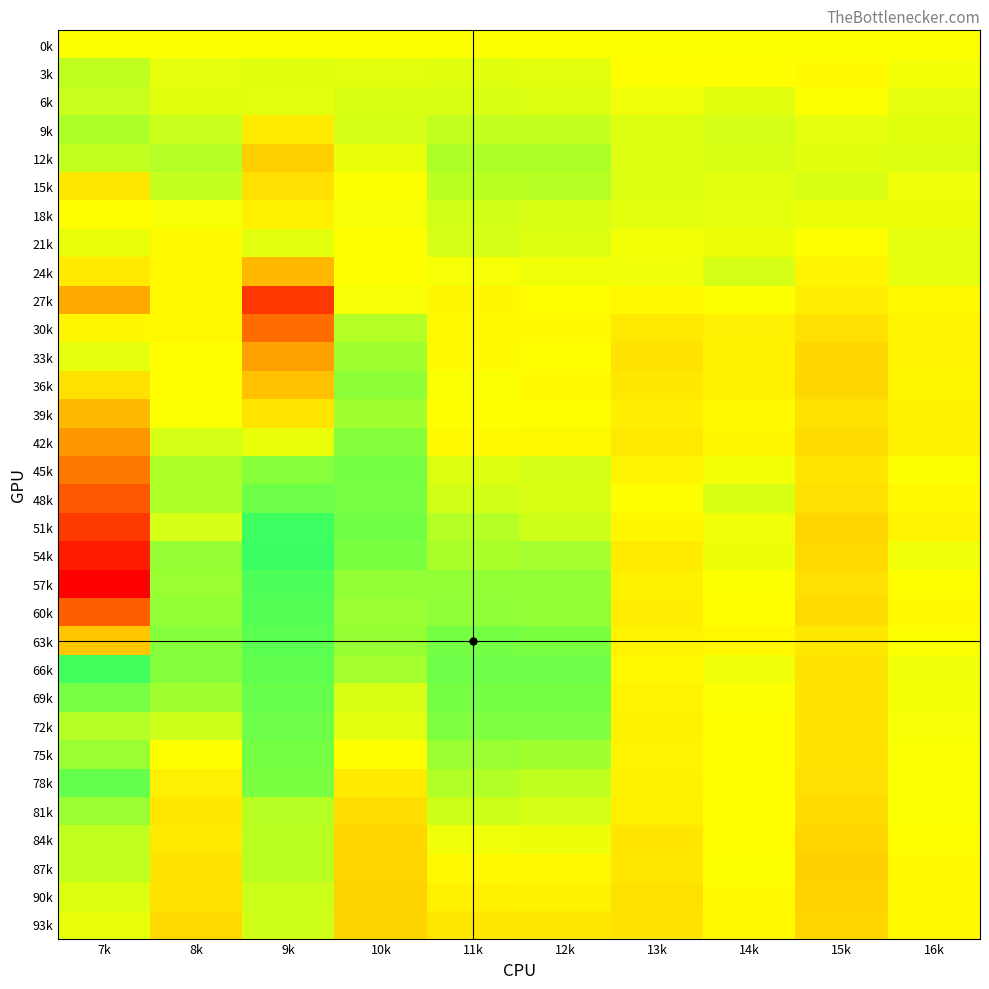

What is the total value across all series at 10k?

1.2